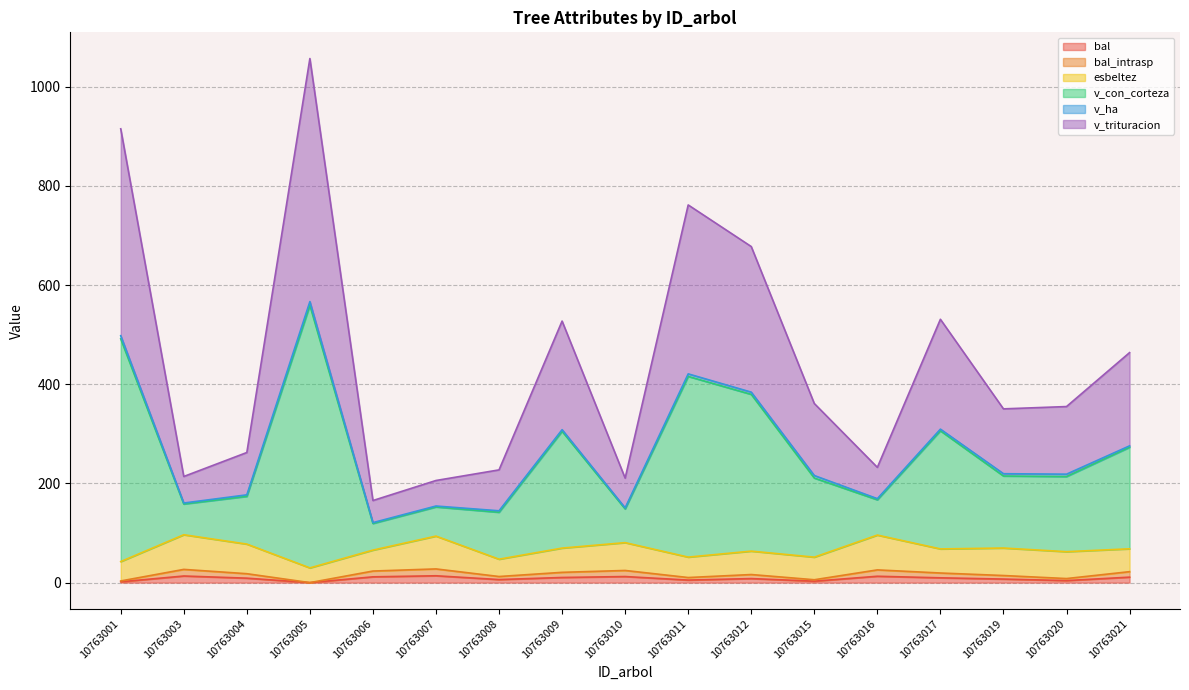

Where is the first local maximum for bal_intrasp?

10763003